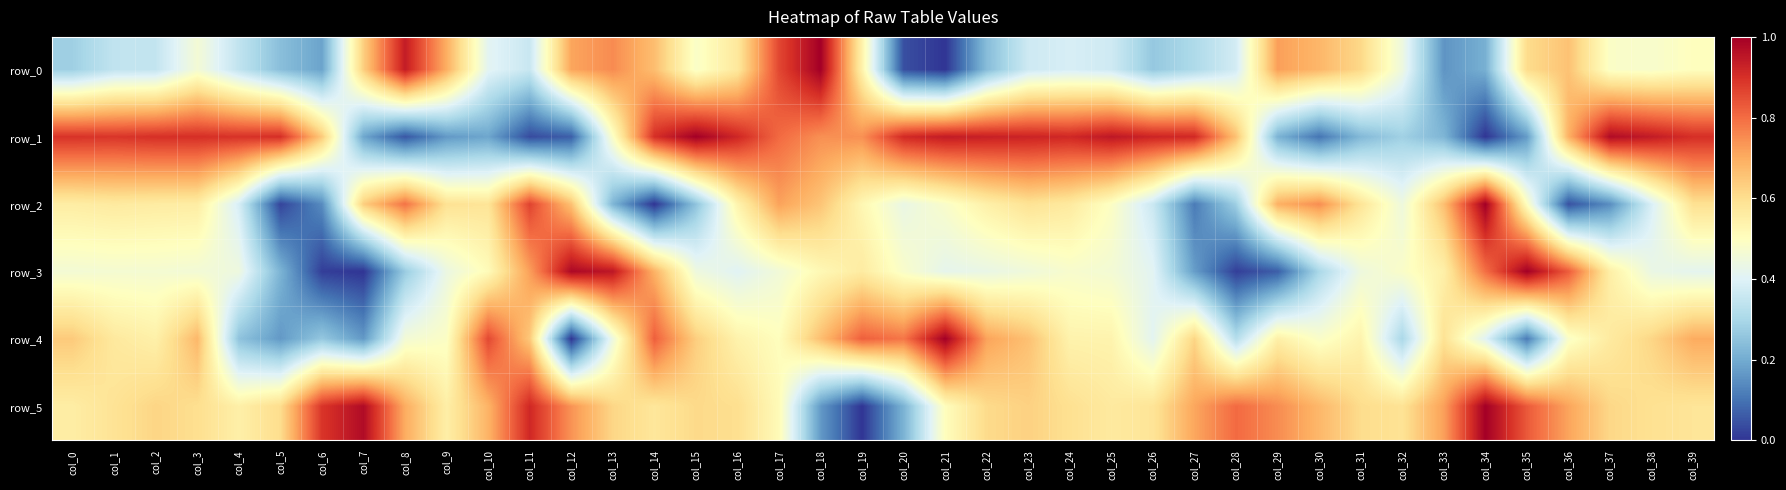

List the series in order of their peak value, highest first.

row_0, row_1, row_2, row_3, row_4, row_5